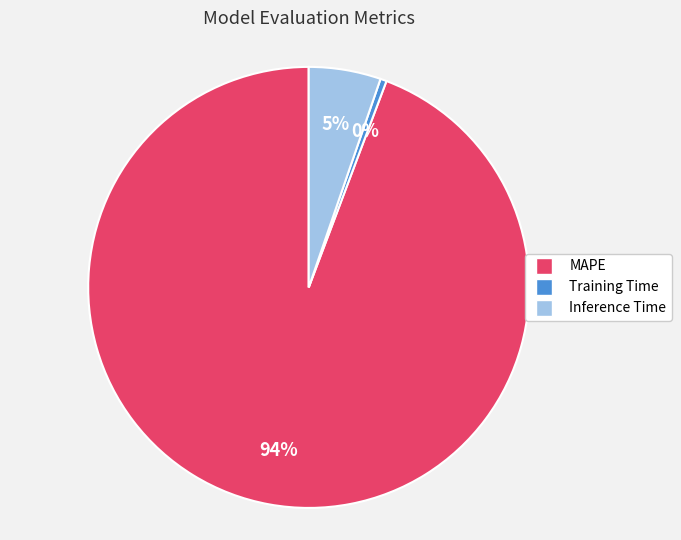

Is it true that MAPE is 82% of the pie?

False